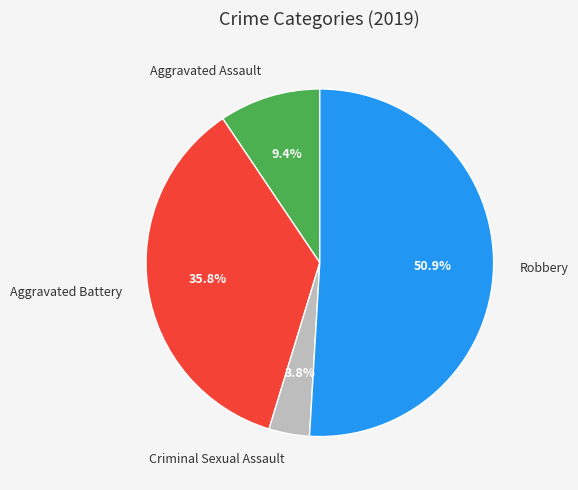

Is there a majority slice in this chart?

Yes